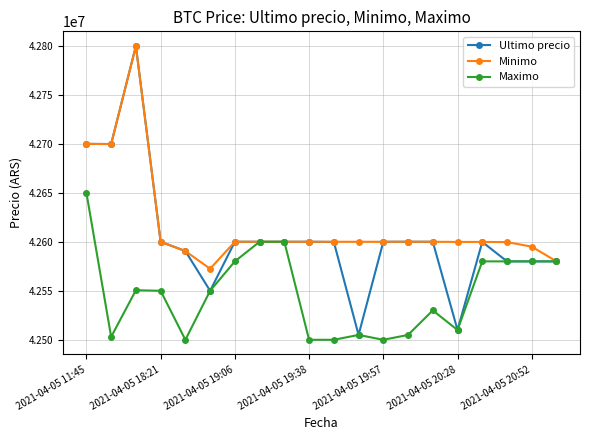

What is the highest value of the Maximo series?

42650000.0